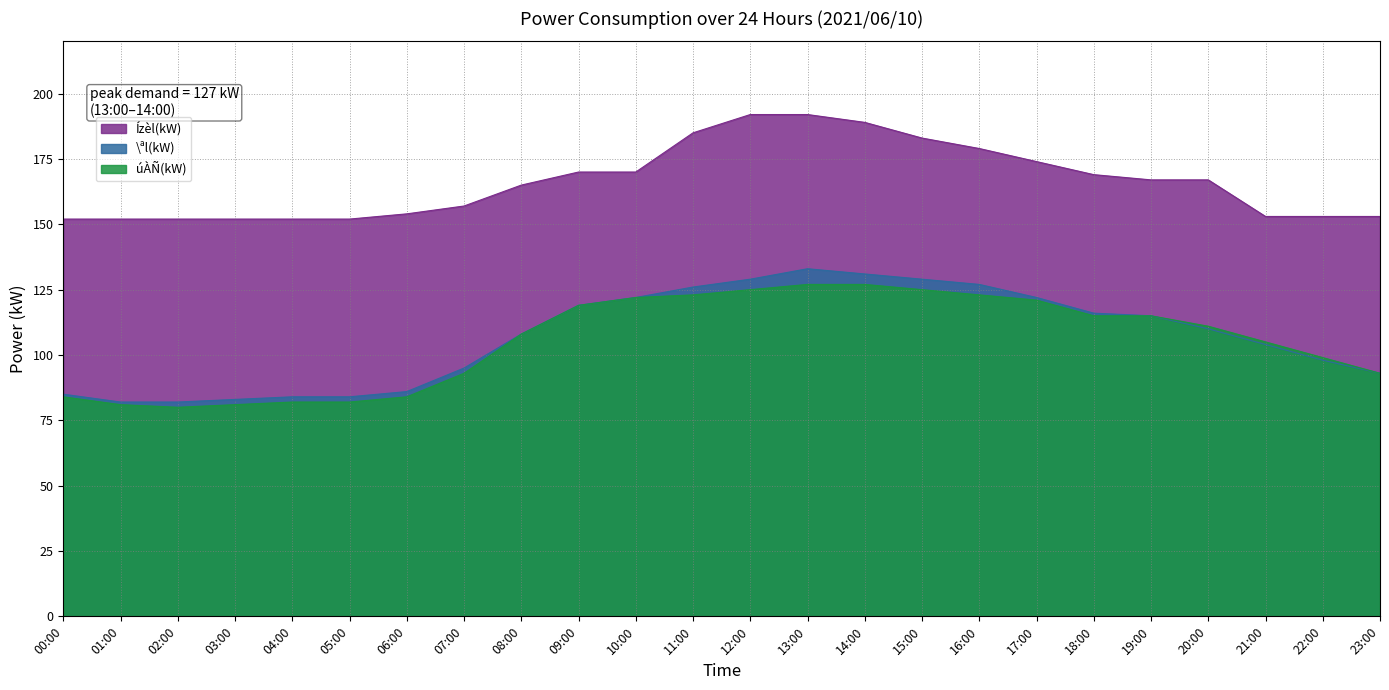

Where does the úÀÑ(kW) series first go above 111?

09:00